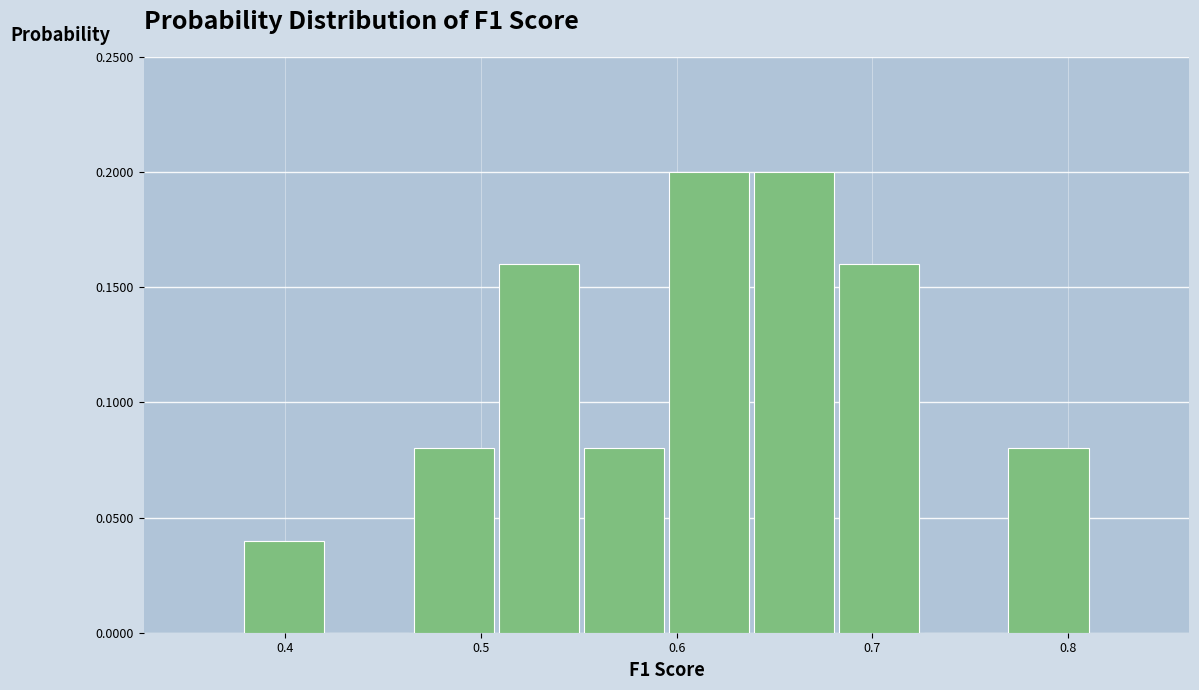

What is the height of the bar covering 0.64 to 0.68 on the x-axis? Neither the bar edges nor the heights are printed on the chart, so give them approximately, as read against the axes.

0.20